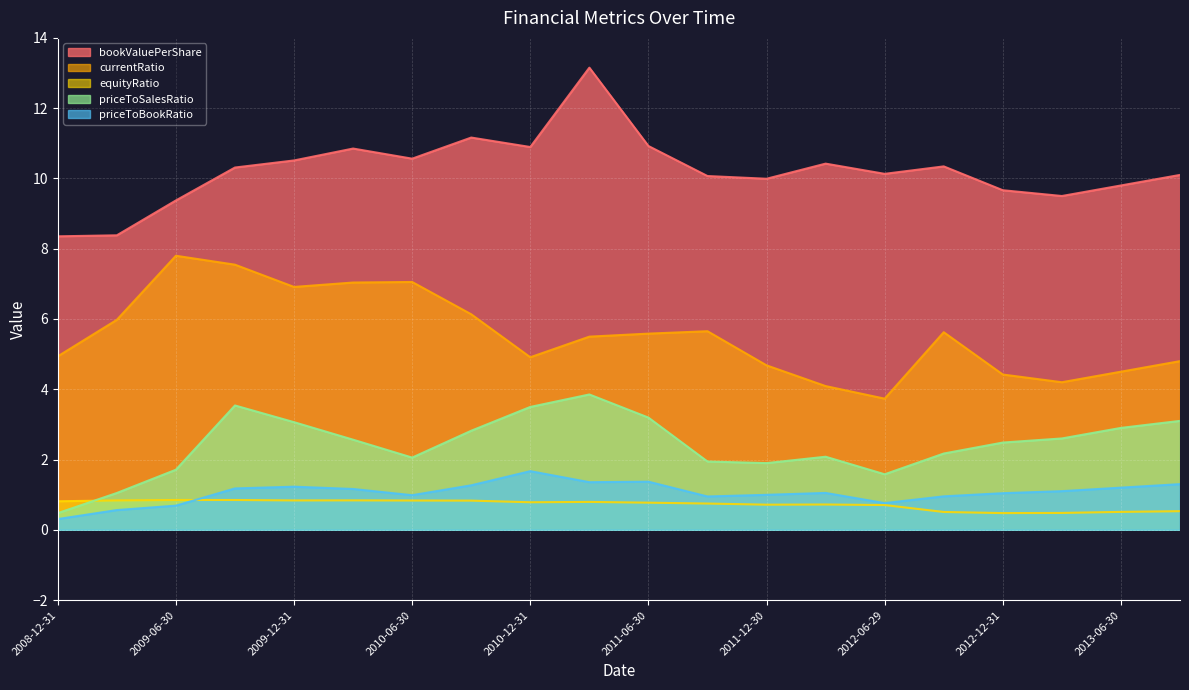

True or false: bookValuePerShare has more than 0 interior local peaks.

True